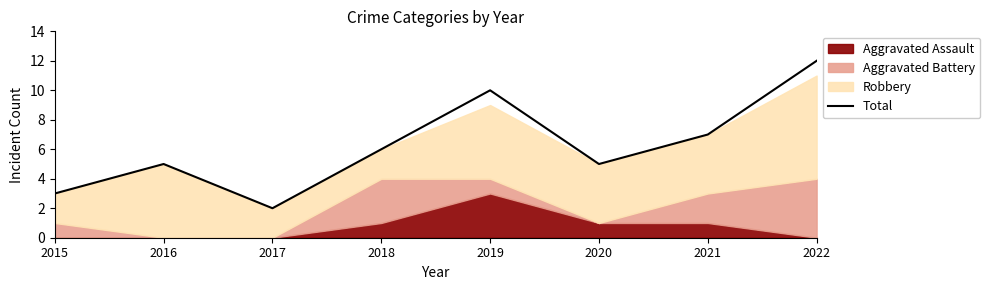

List the labels in order of value, smallest first.

2017, 2015, 2016, 2020, 2018, 2021, 2019, 2022